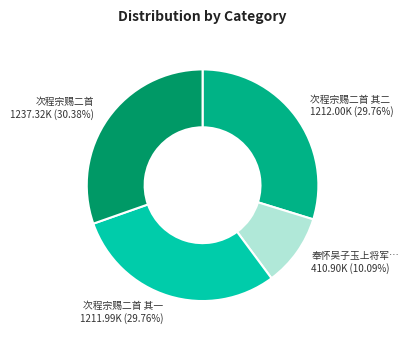

Is there any slice that represents more than half of the pie?

No